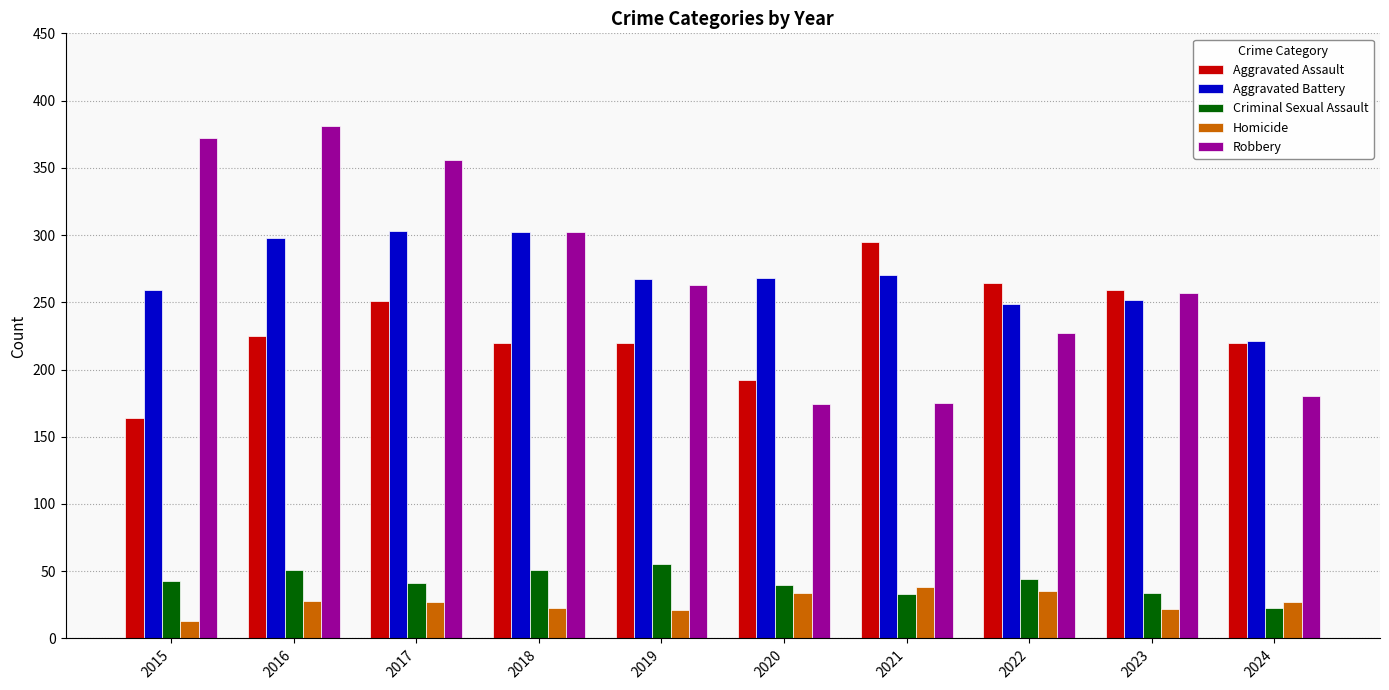

The Aggravated Battery series shows 365 at 2019. True or false?

False